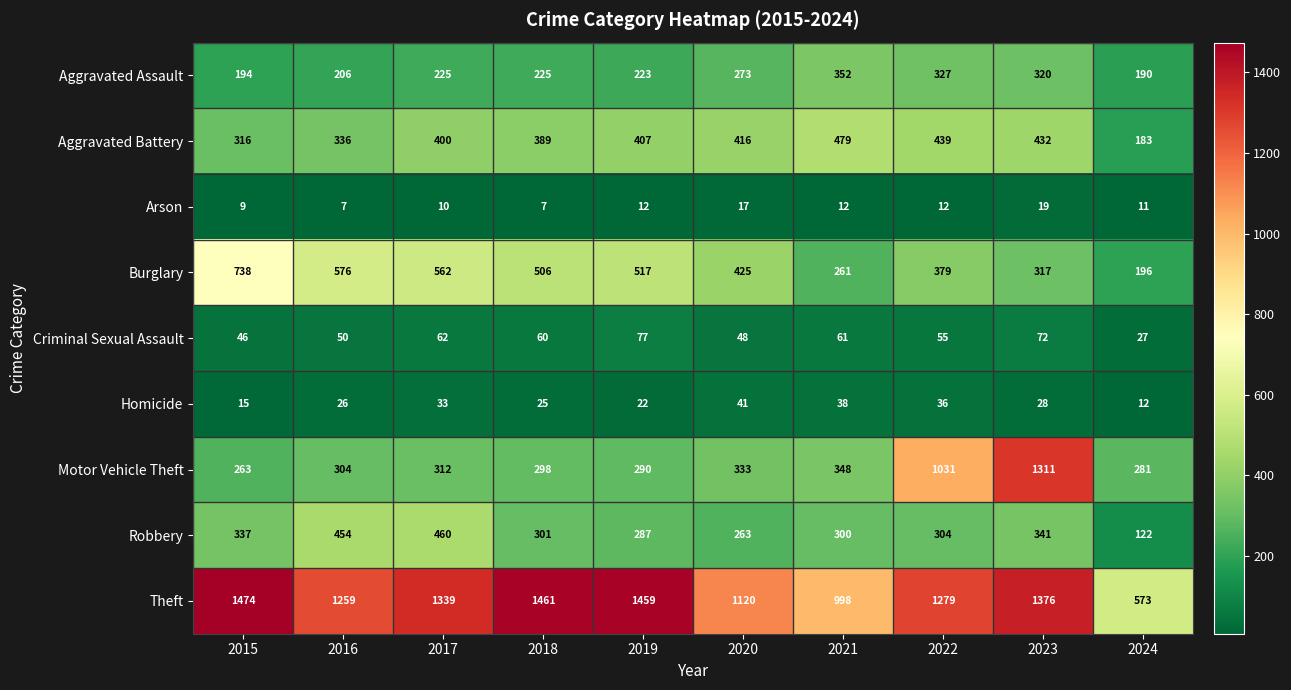

Which category has the highest value across all series?

2015